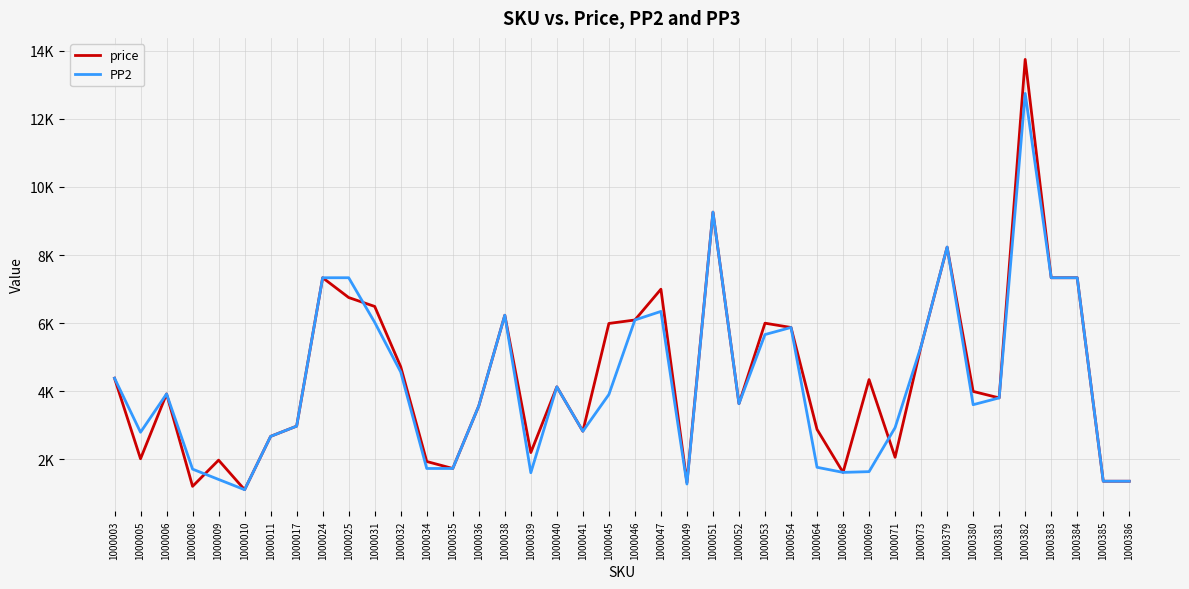

What are all the series names shown in the legend?

price, PP2